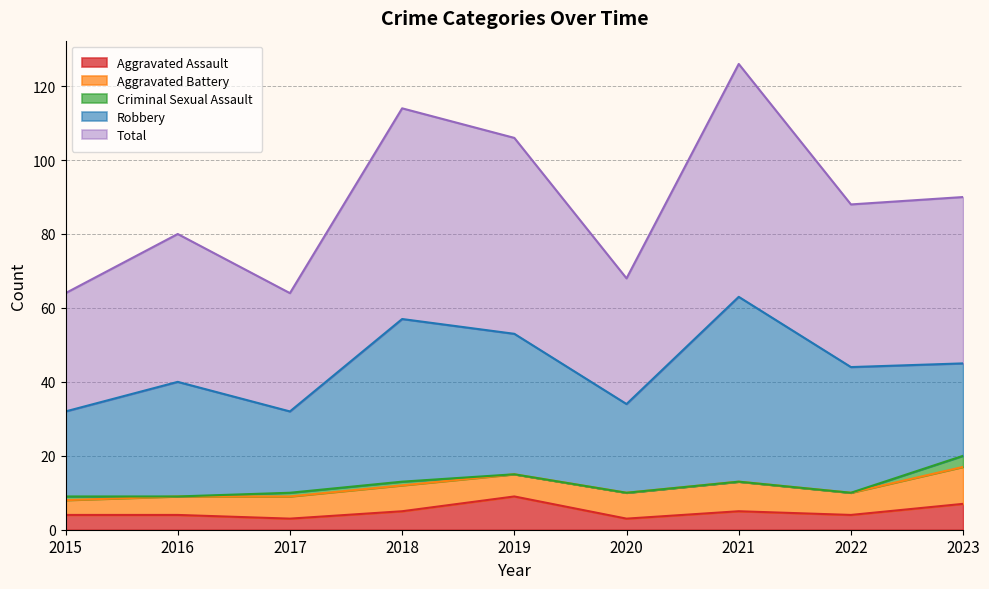

What is the total value across all series at 2019?

106